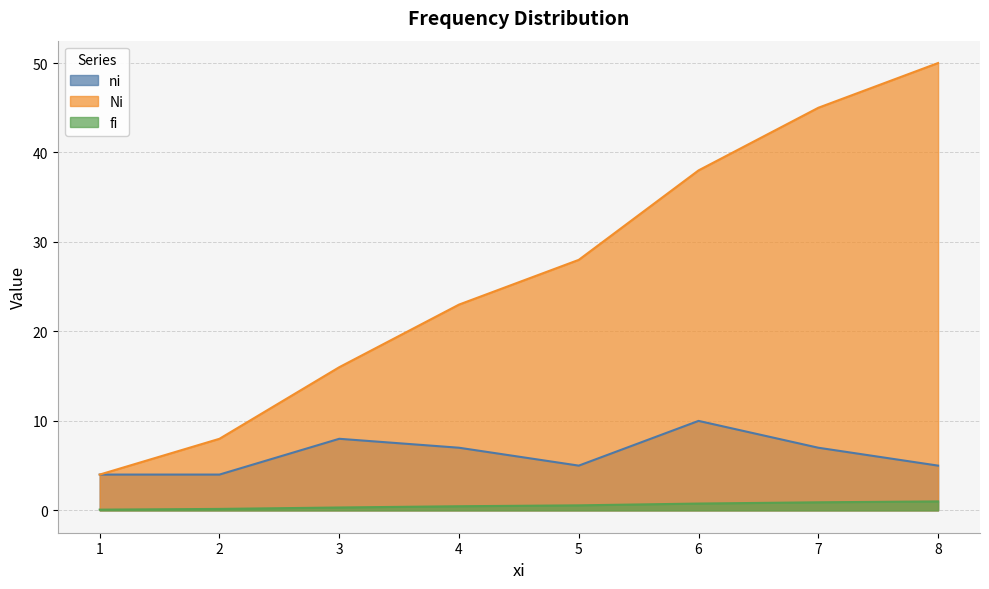

Rank the categories by ni value from highest to lowest.

6, 3, 4, 7, 5, 8, 1, 2